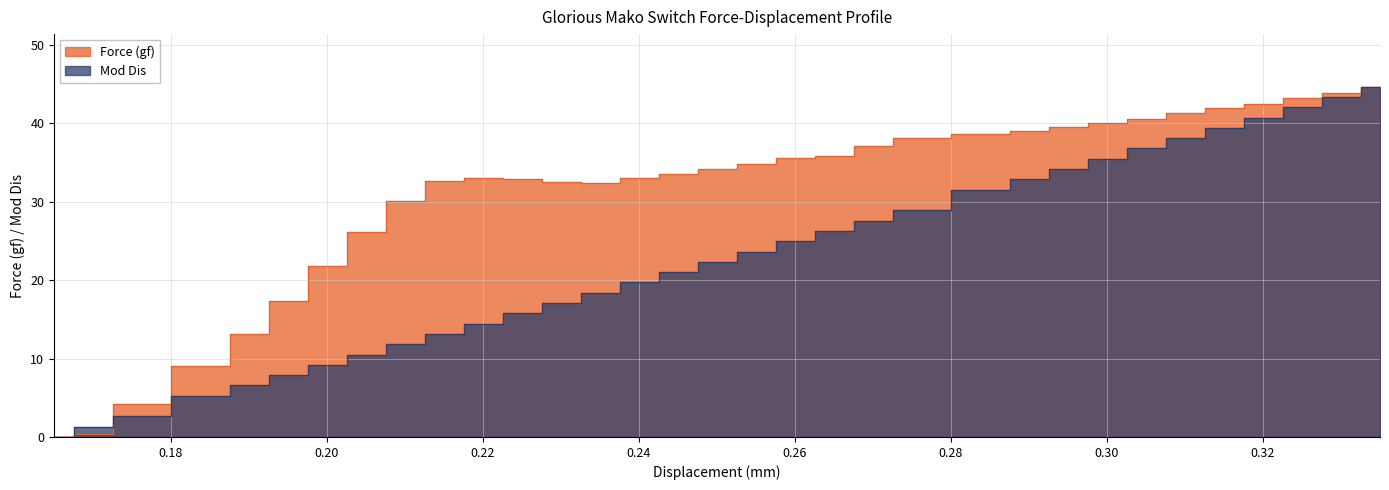

Reading right to left, what are all the values shown in this chart?

Force (gf): 44.7	43.9	43.2	42.5	42.0	41.3	40.6	40.0	39.5	39.0	38.7	38.2	37.1	35.9	35.6	34.8	34.2	33.5	33.0	32.4	32.5	32.9	33.0	32.6	30.1	26.2	21.8	17.4	13.1	9.1	4.2	0.4	0.0
Mod Dis: 44.7	43.4	42.1	40.8	39.4	38.1	36.8	35.5	34.2	32.9	31.6	28.9	27.6	26.3	25.0	23.7	22.4	21.0	19.7	18.4	17.1	15.8	14.5	13.1	11.8	10.5	9.2	7.9	6.6	5.3	2.6	1.3	0.0